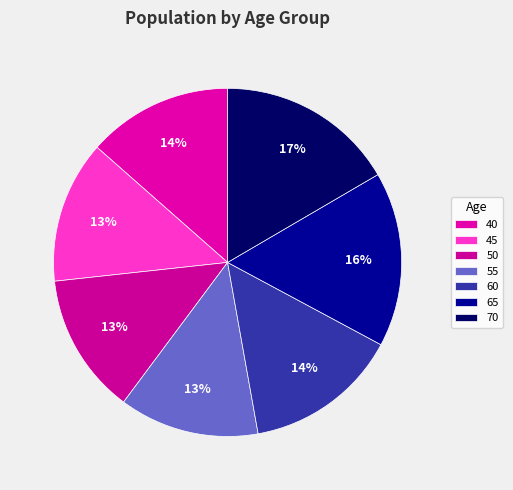

True or false: 60 accounts for 3% of the total.

False